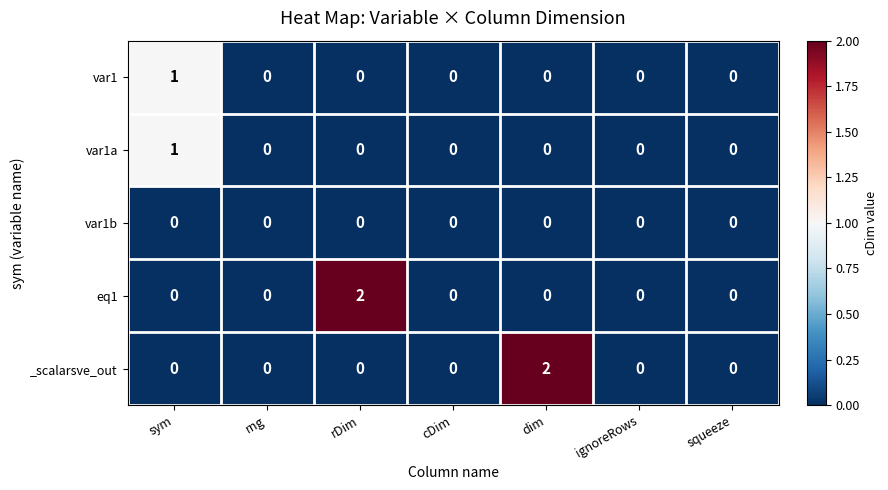

The value of var1b at dim is 0. True or false?

True